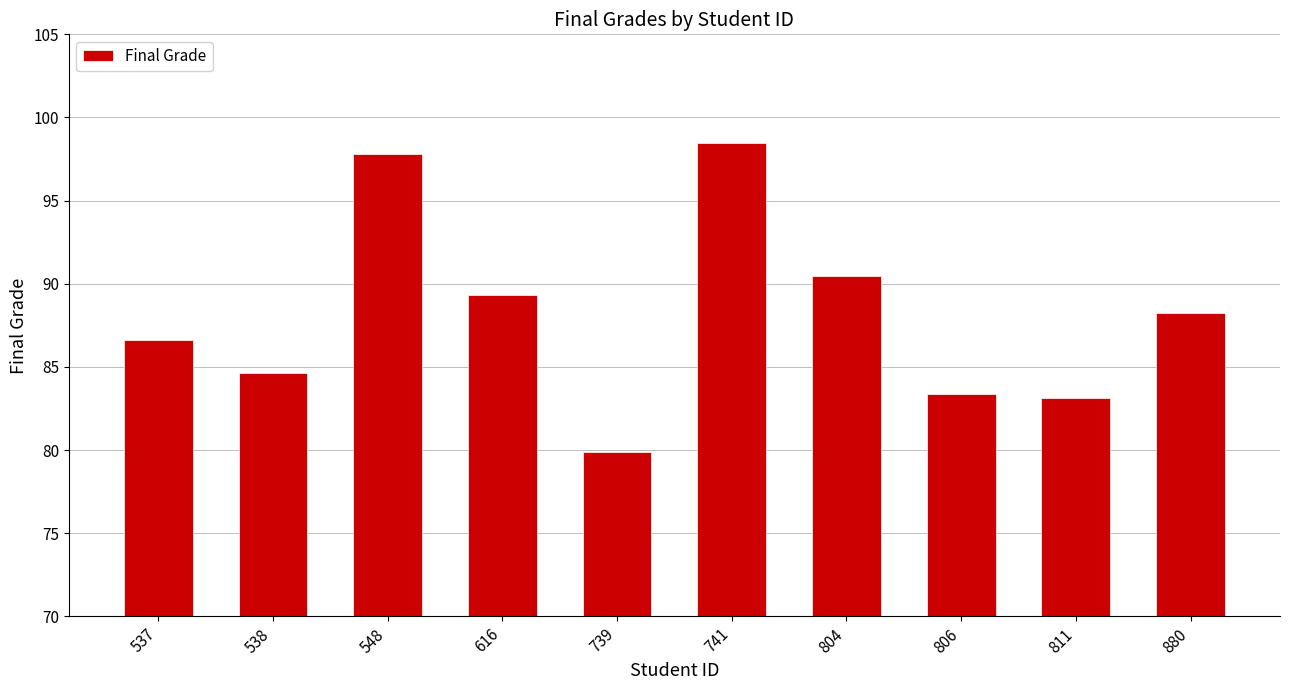

What is the greatest value displayed?

98.5